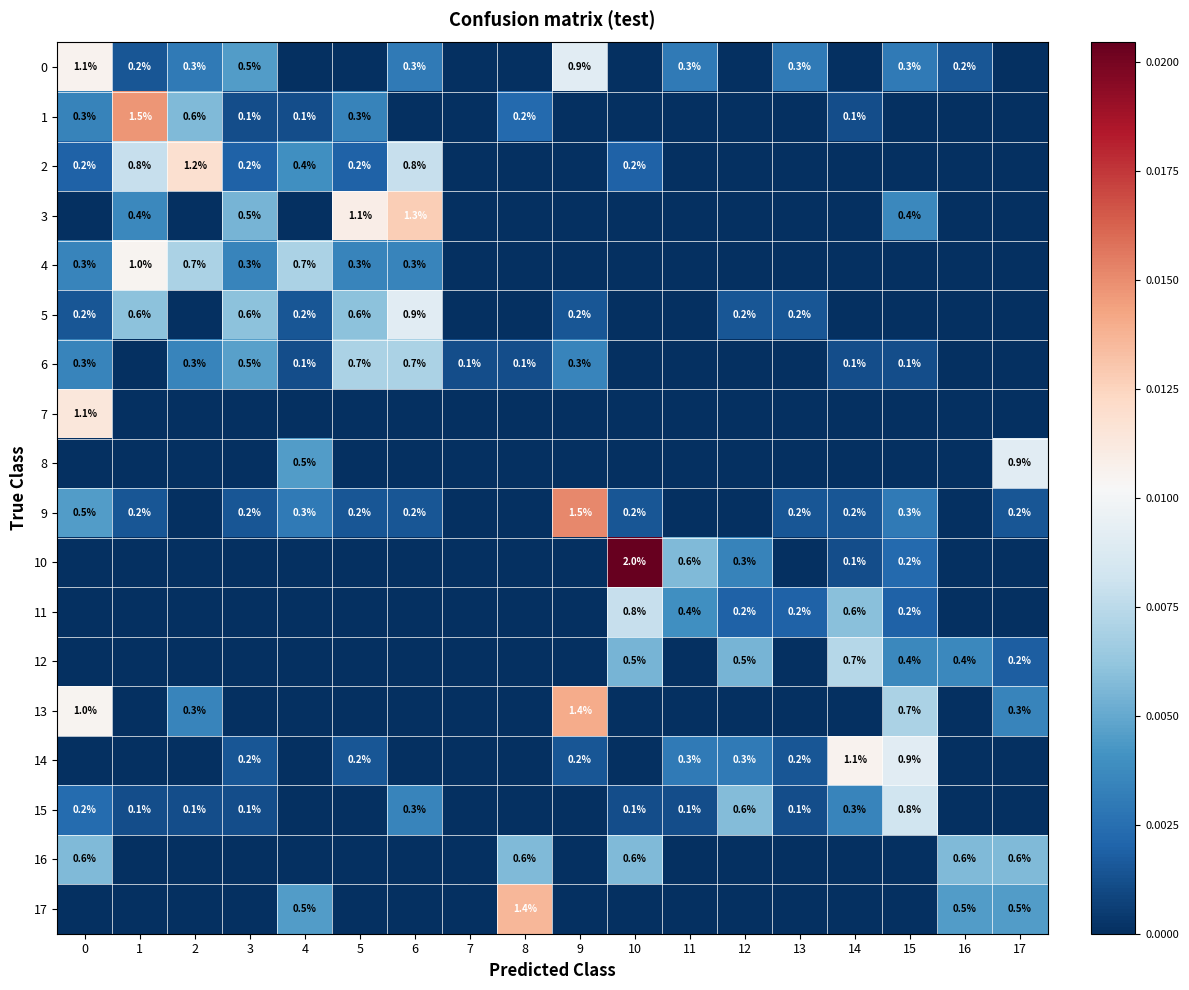

The row_0 series shows 0.0 at 16. True or false?

True